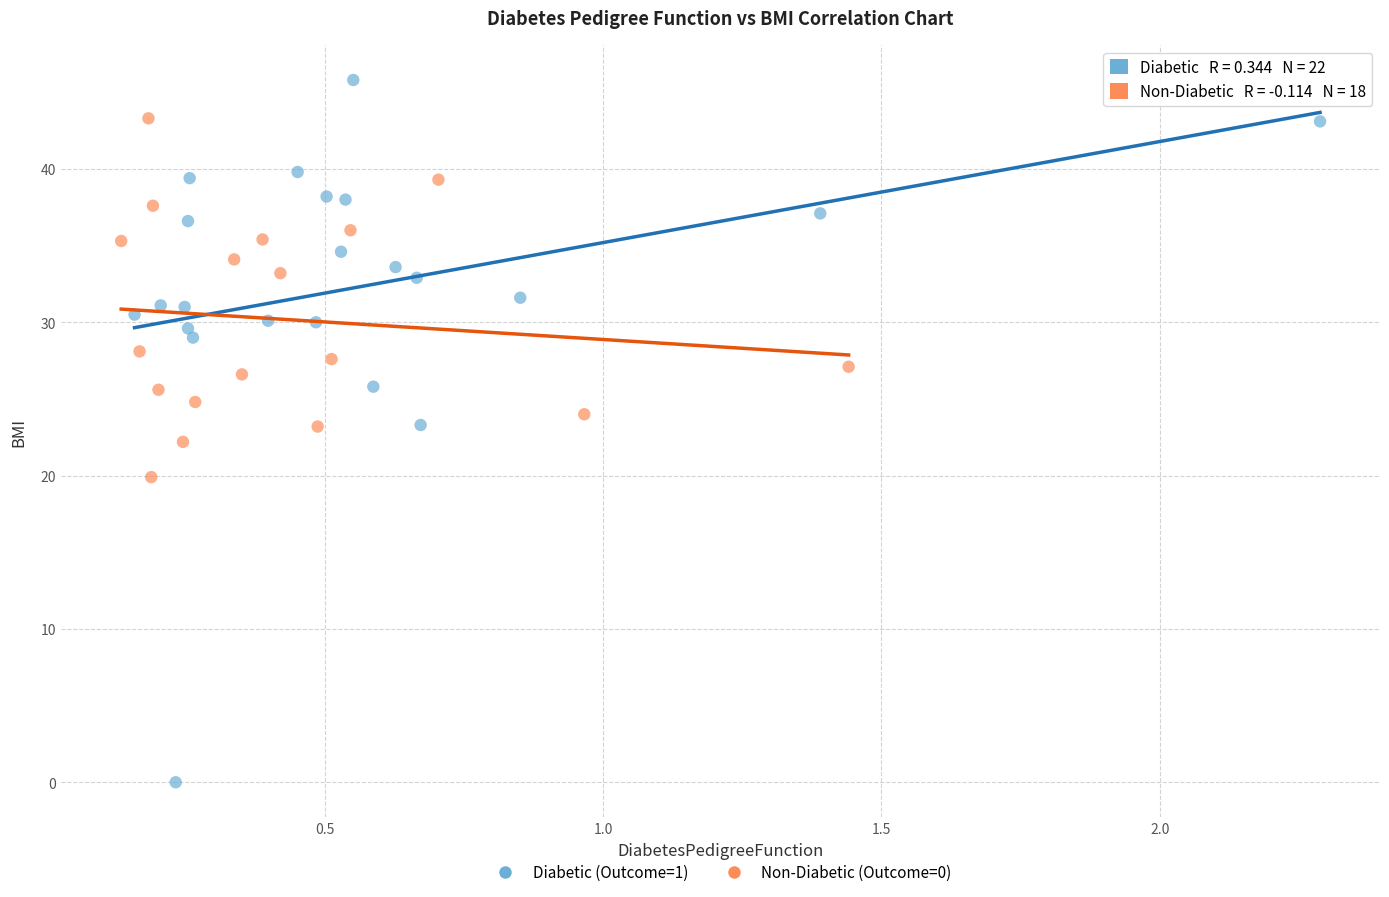

Which series has the widest spread of Y values?

Diabetic (Outcome=1)